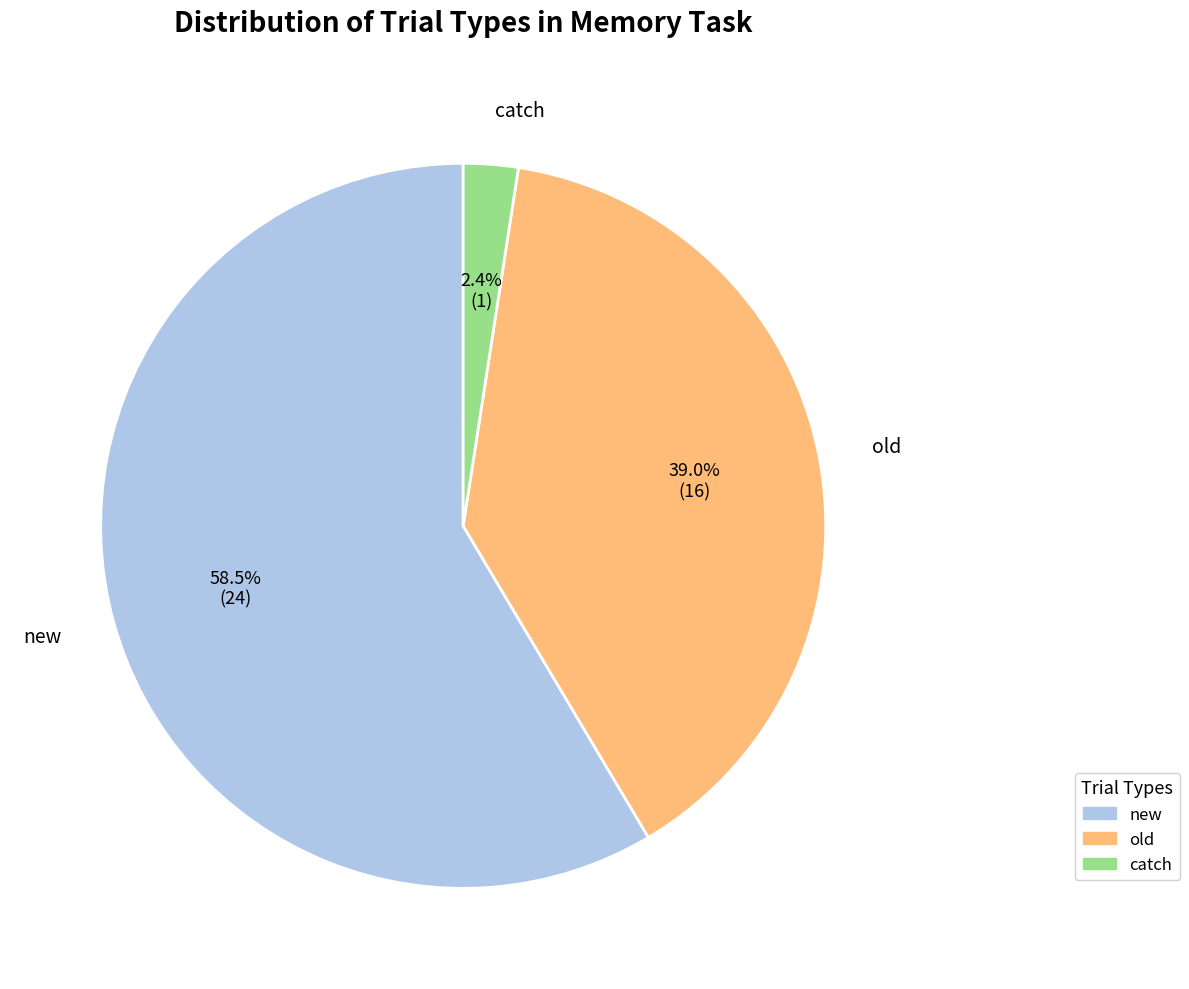

What is the majority slice?

new